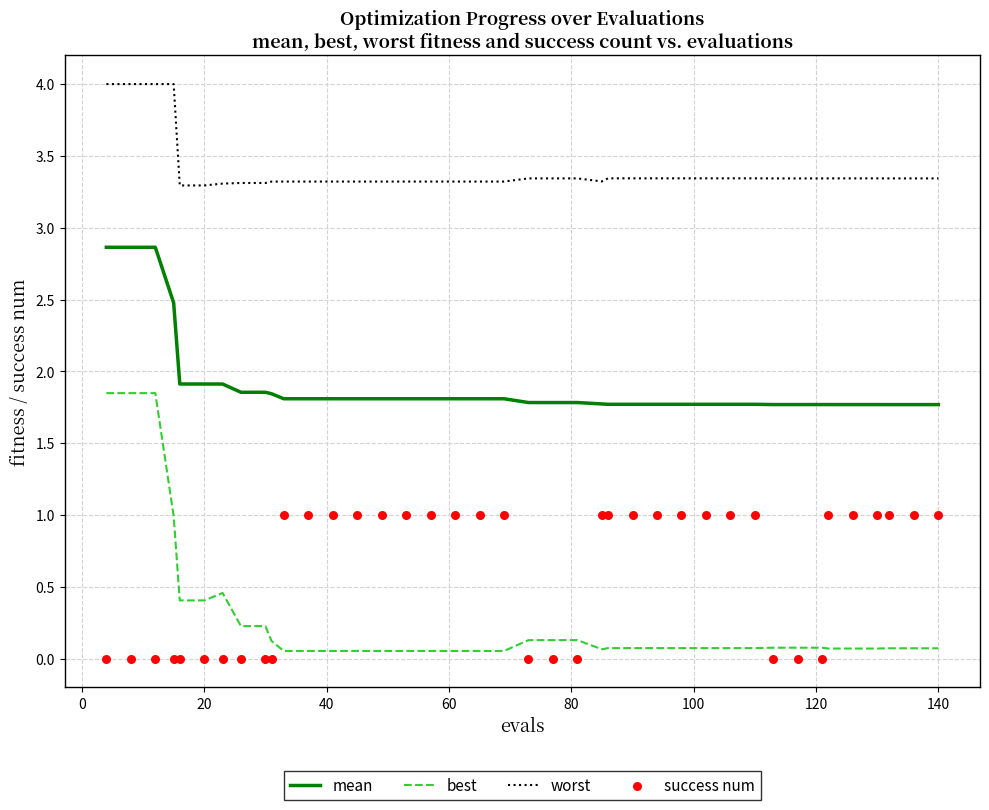

Which series contains the highest Y value?

worst